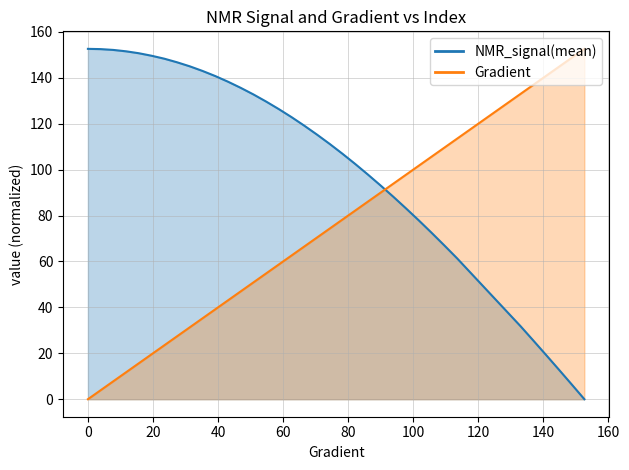

Reading left to right, transcribe all the data shown in this chart.

Gradient: 0=0.0	3.9138943248532287=3.9	7.8277886497064575=7.8	11.741682974559687=11.7	15.655577299412915=15.7	19.569471624266143=19.6	23.48336594911937=23.5	27.3972602739726=27.4	31.311154598825826=31.3	35.225048923679054=35.2	39.138943248532286=39.1	43.05283757338552=43.1	46.96673189823875=47.0	50.88062622309198=50.9	54.79452054794521=54.8	58.70841487279844=58.7	62.622309197651674=62.6	66.5362035225049=66.5	70.45009784735814=70.5	74.36399217221137=74.4	78.2778864970646=78.3	82.19178082191783=82.2	86.10567514677106=86.1	90.0195694716243=90.0	93.93346379647753=93.9	97.84735812133076=97.8	101.76125244618399=101.8	105.67514677103722=105.7	109.58904109589045=109.6	113.50293542074368=113.5	133.07240704500984=133.1	136.98630136986307=137.0	140.9001956947163=140.9	144.81409001956953=144.8	148.72798434442277=148.7	152.641878669276=152.6
NMR_signal(mean): 0=152.6	3.9138943248532287=152.5	7.8277886497064575=152.2	11.741682974559687=151.6	15.655577299412915=150.7	19.569471624266143=149.6	23.48336594911937=148.4	27.3972602739726=146.8	31.311154598825826=145.0	35.225048923679054=143.0	39.138943248532286=140.8	43.05283757338552=138.3	46.96673189823875=135.7	50.88062622309198=132.8	54.79452054794521=129.7	58.70841487279844=126.4	62.622309197651674=122.9	66.5362035225049=119.2	70.45009784735814=115.3	74.36399217221137=111.2	78.2778864970646=106.9	82.19178082191783=102.5	86.10567514677106=97.8	90.0195694716243=93.1	93.93346379647753=88.2	97.84735812133076=83.1	101.76125244618399=77.9	105.67514677103722=72.5	109.58904109589045=67.0	113.50293542074368=61.4	133.07240704500984=31.7	136.98630136986307=25.5	140.9001956947163=19.2	144.81409001956953=12.9	148.72798434442277=6.5	152.641878669276=0.0